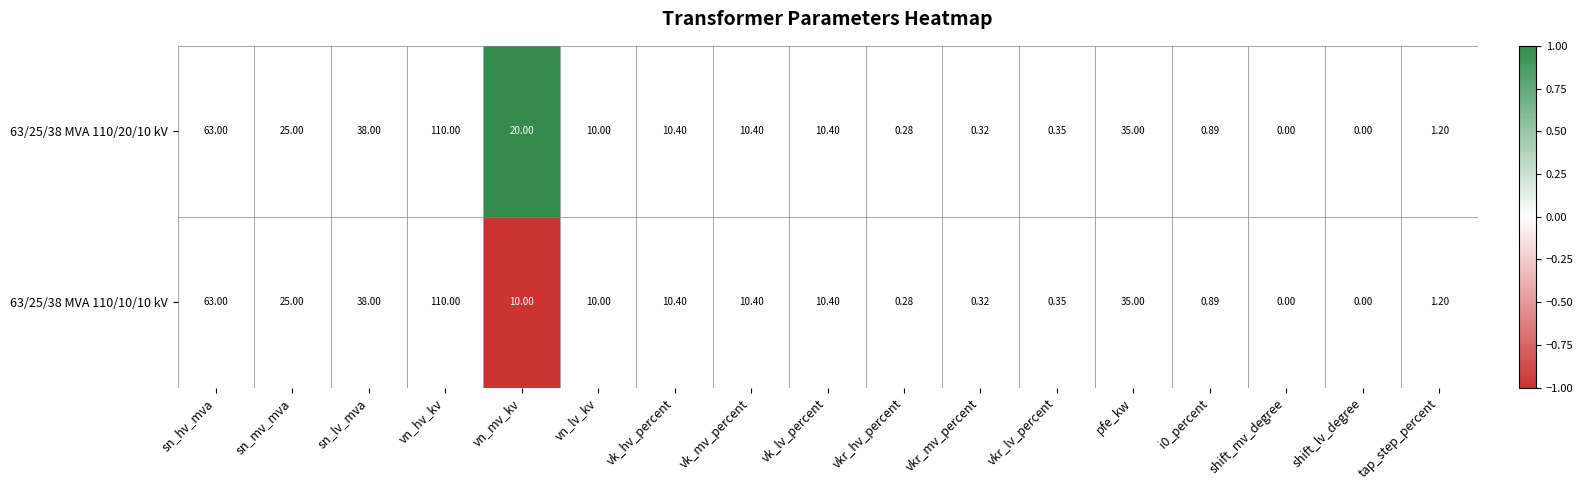

Which series changed the most between vn_mv_kv and vkr_hv_percent?

63/25/38 MVA 110/20/10 kV